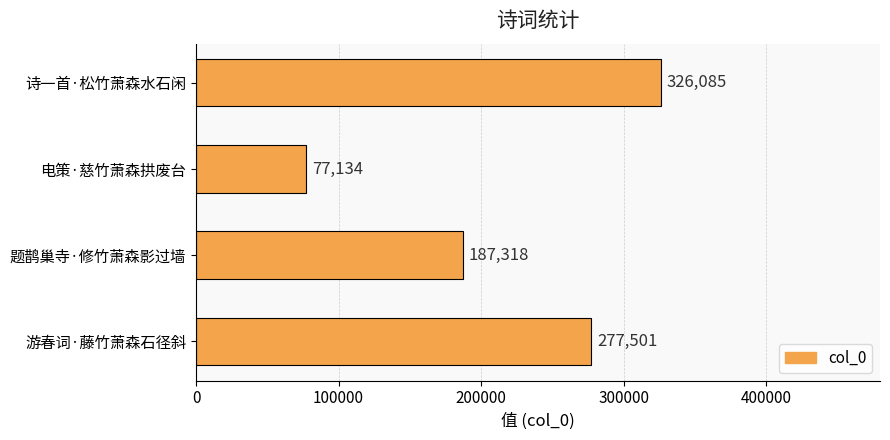

Reading top to bottom, list all the values displayed in this chart.

326085	77134	187318	277501